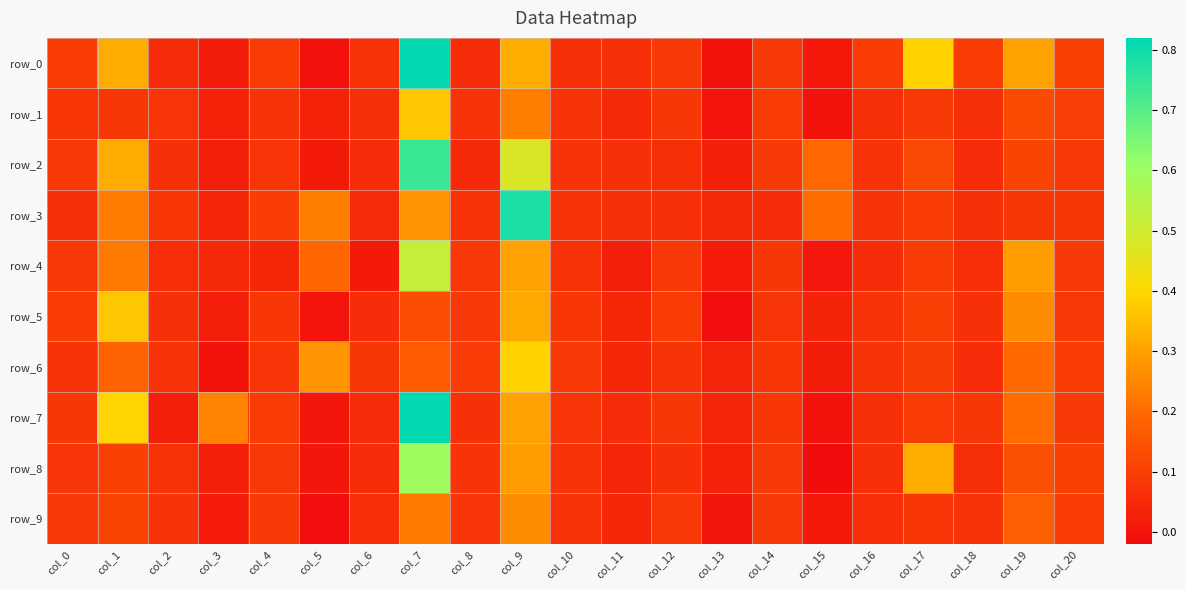

What is the average value of the row_2 series?

0.1